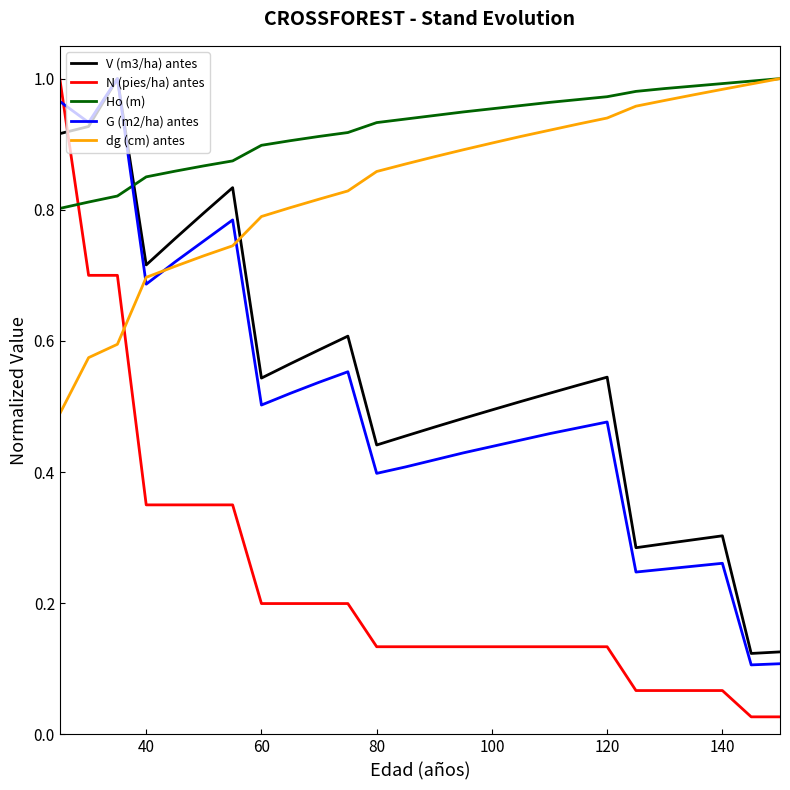

Which series has the largest range (max minus min)?

N (pies/ha) antes